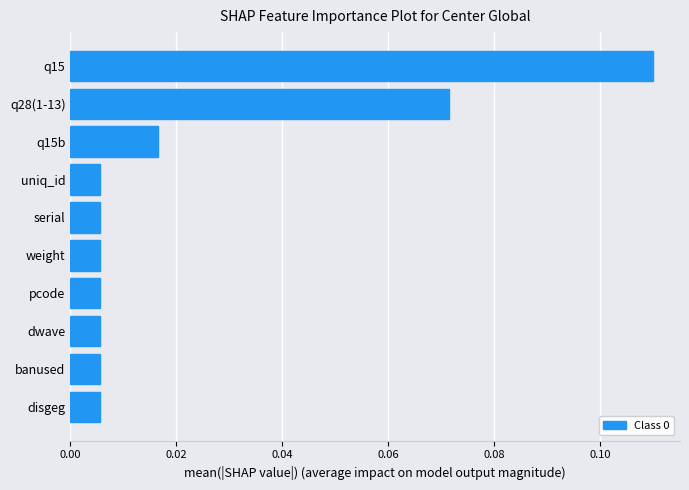

Which has a higher value, q15b or weight?

q15b